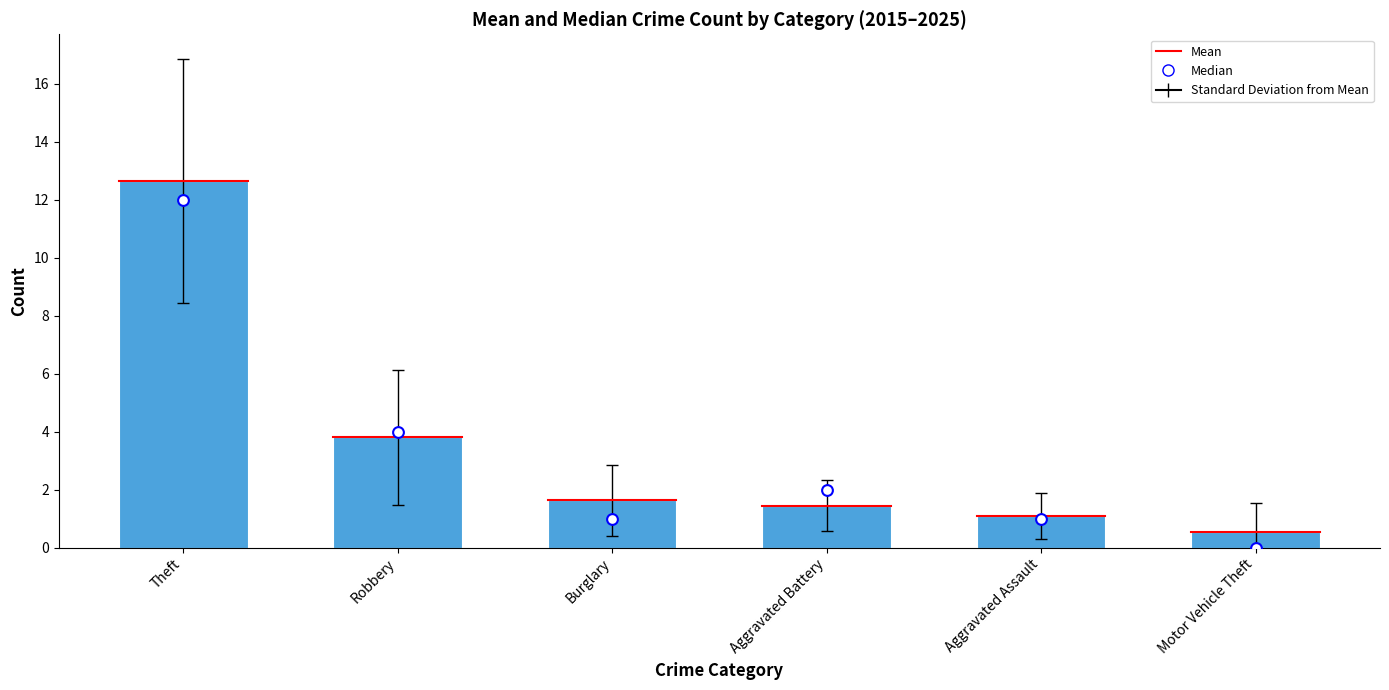

Which series contains the lowest Y value?

Median